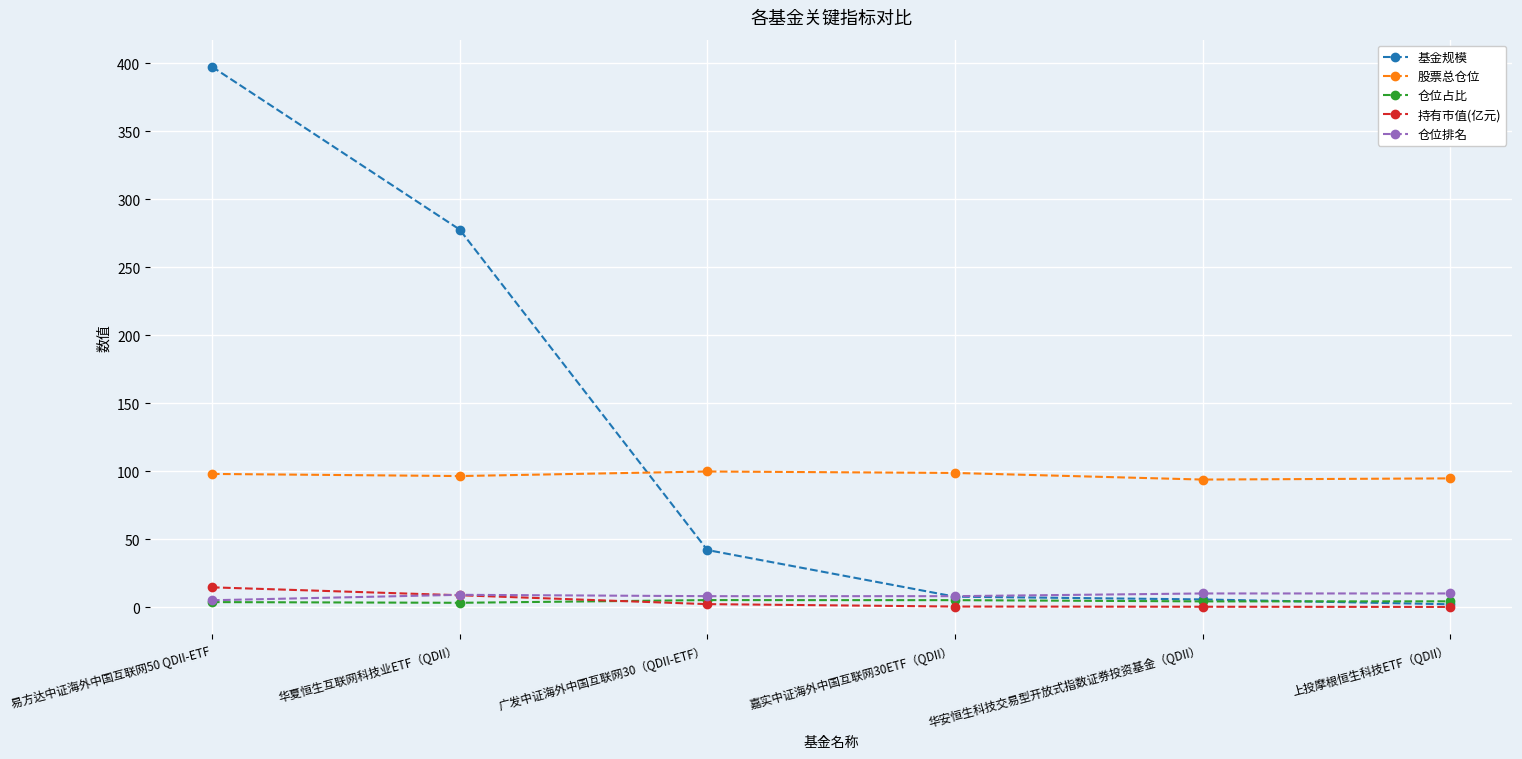

Is it true that 股票总仓位 equals 143.4 at 上投摩根恒生科技ETF（QDII）?

False